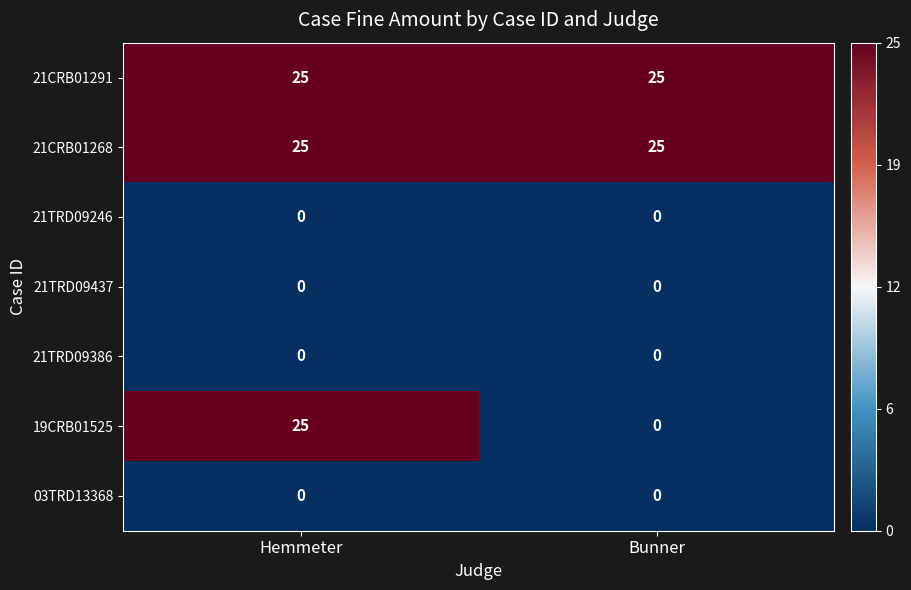

At which label does 19CRB01525 reach its minimum?

Bunner